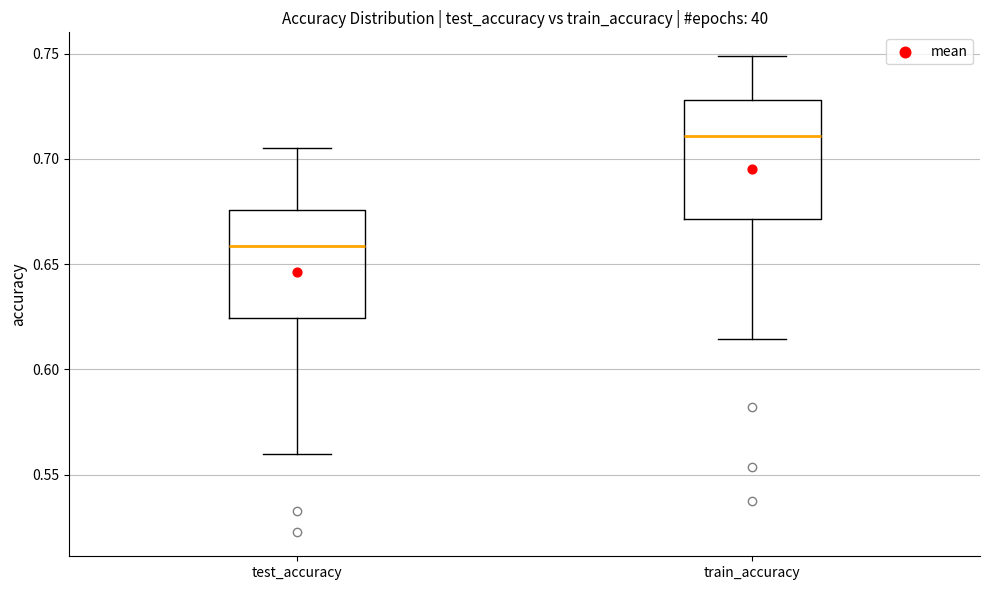

Which box has the lowest median line?

test_accuracy